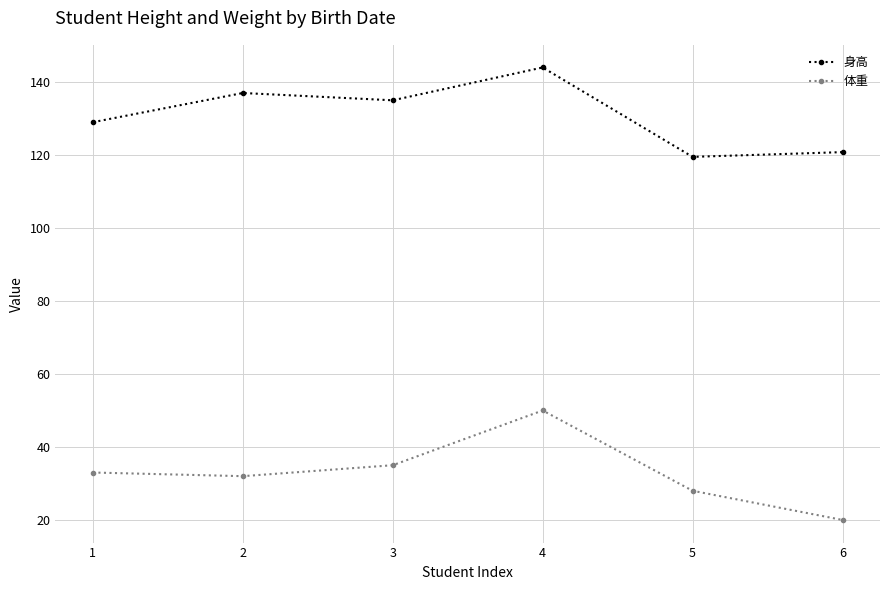

What is the value of the 身高 point at the 1st from the left?

129.0